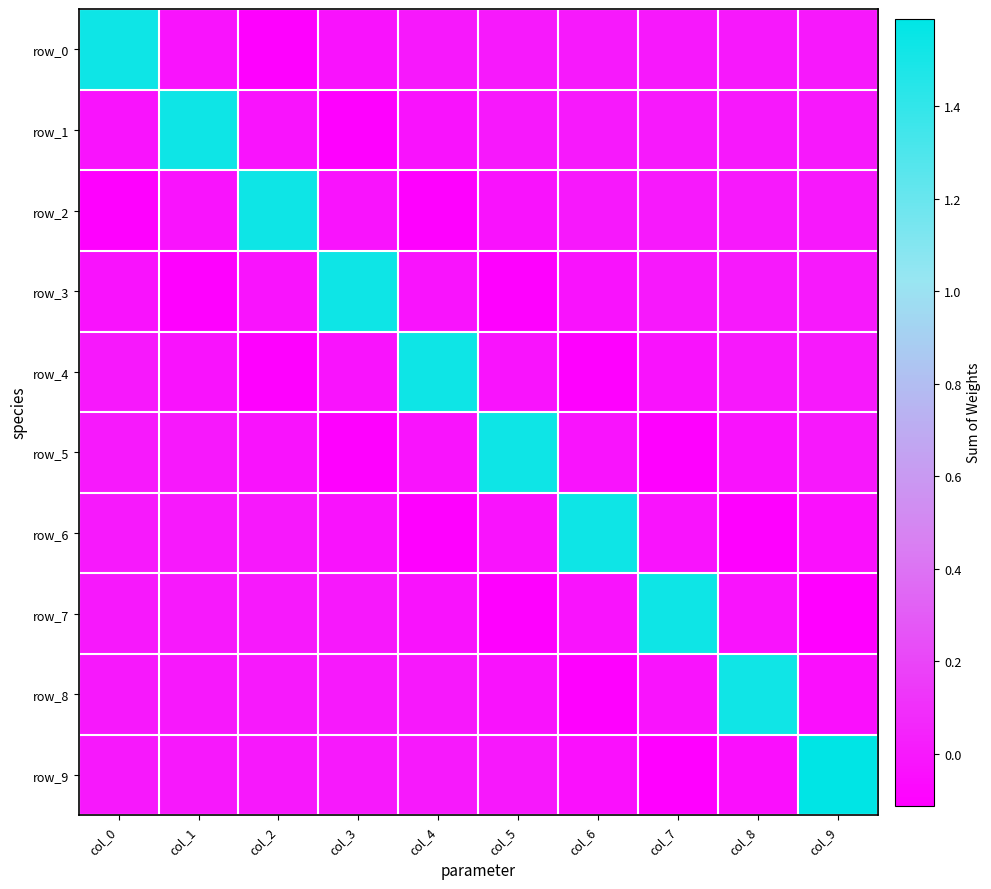

How many positive values does the row_3 series have?

3